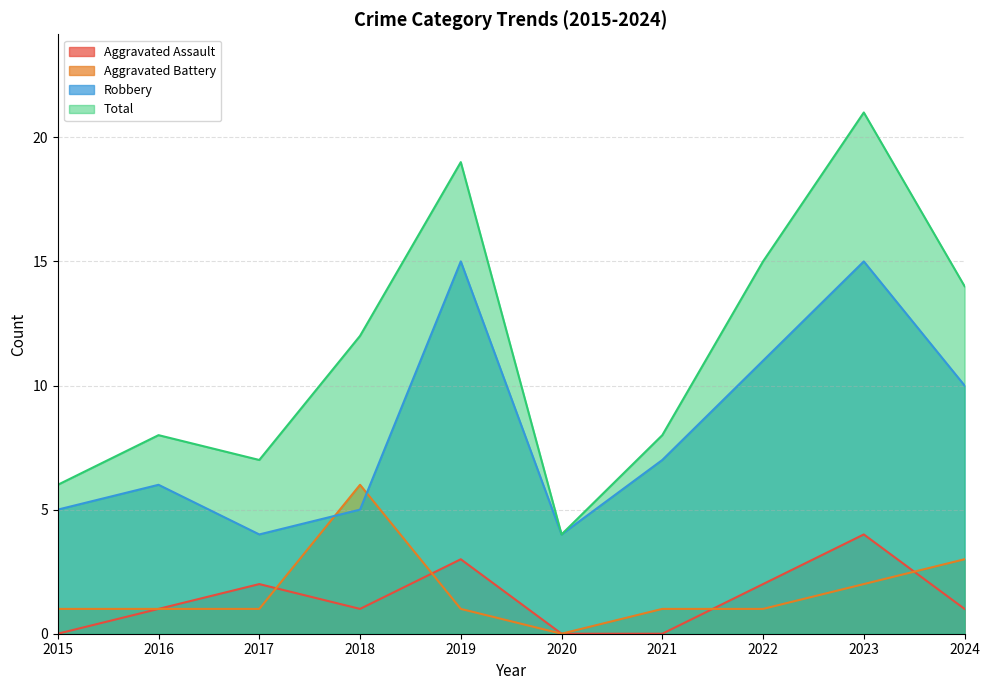

Reading left to right, list all the values displayed in this chart.

Aggravated Assault: 2015=0	2016=1	2017=2	2018=1	2019=3	2020=0	2021=0	2022=2	2023=4	2024=1
Aggravated Battery: 2015=1	2016=1	2017=1	2018=6	2019=1	2020=0	2021=1	2022=1	2023=2	2024=3
Robbery: 2015=5	2016=6	2017=4	2018=5	2019=15	2020=4	2021=7	2022=11	2023=15	2024=10
Total: 2015=6	2016=8	2017=7	2018=12	2019=19	2020=4	2021=8	2022=15	2023=21	2024=14